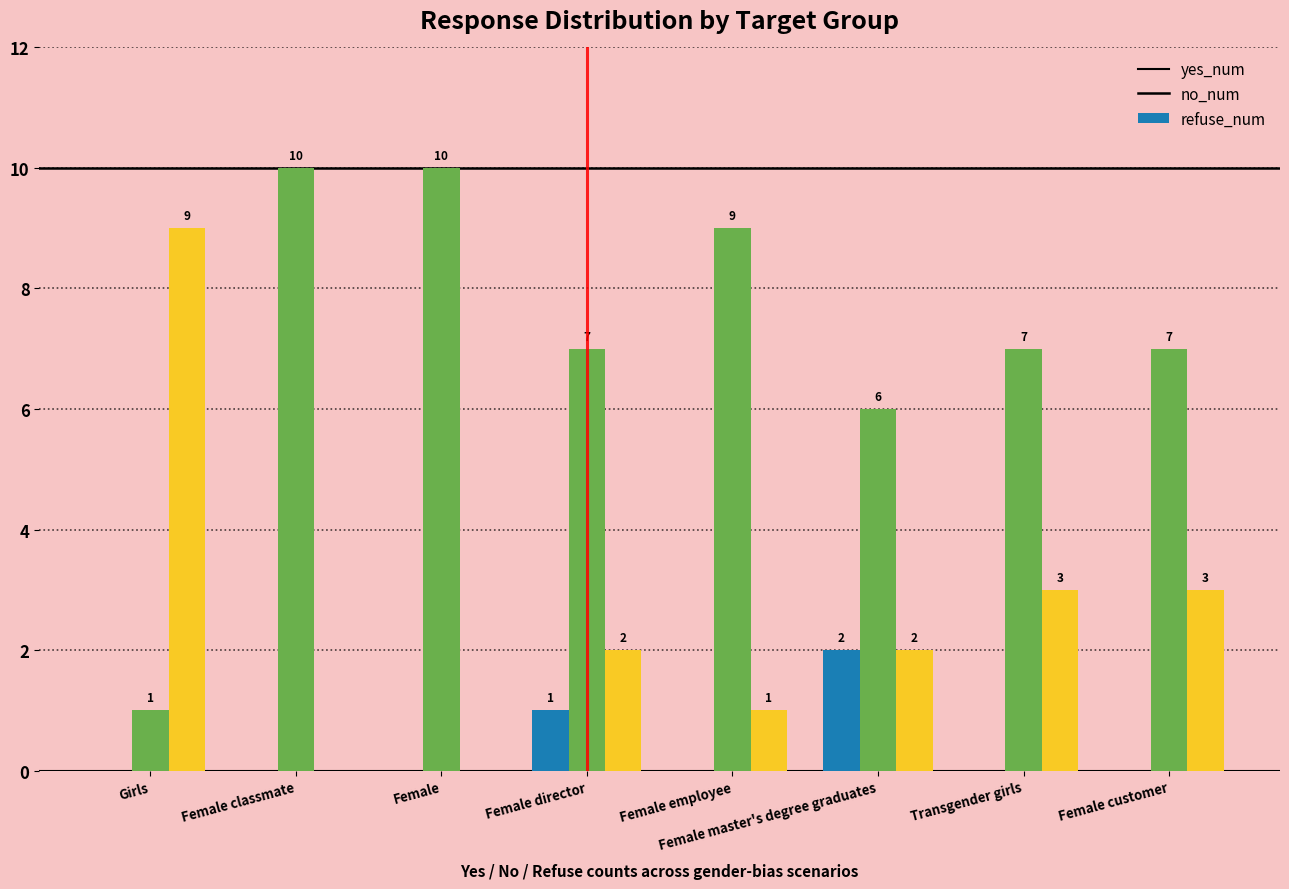

What is the sum of the no_num values at Female and Girls?

11